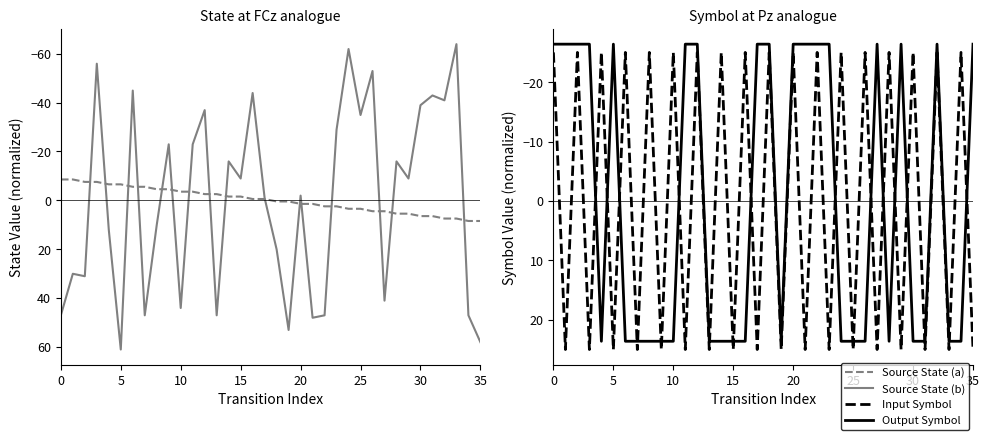

Which series changed the most between 10 and 15?

Source State (b)